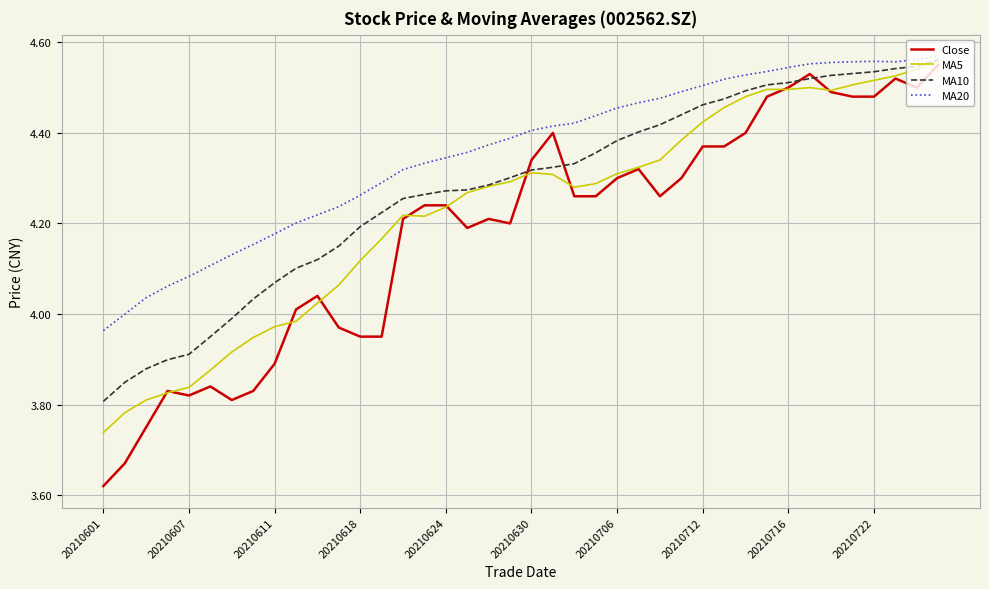

Which series has the largest range (max minus min)?

Close